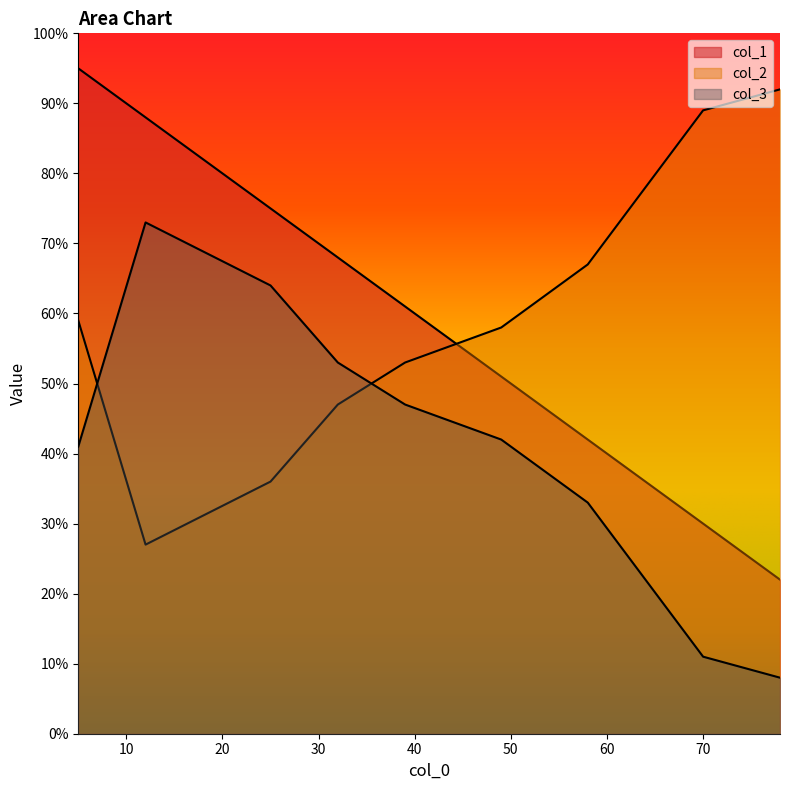

What is the sum of all col_3 values?

372